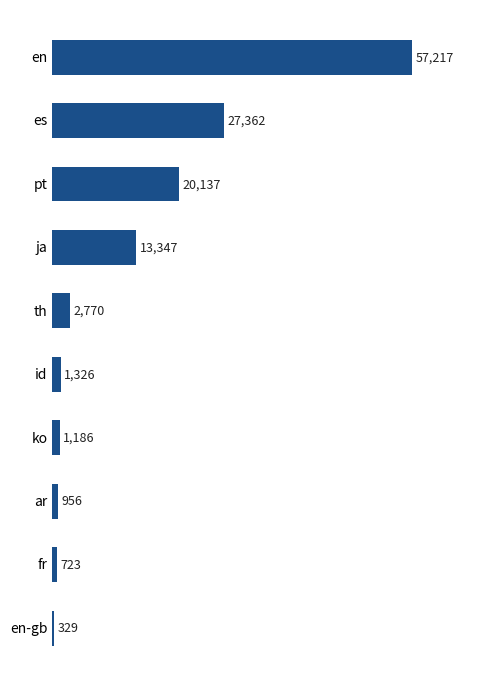

Where is the data nearest to the value 28773?

es